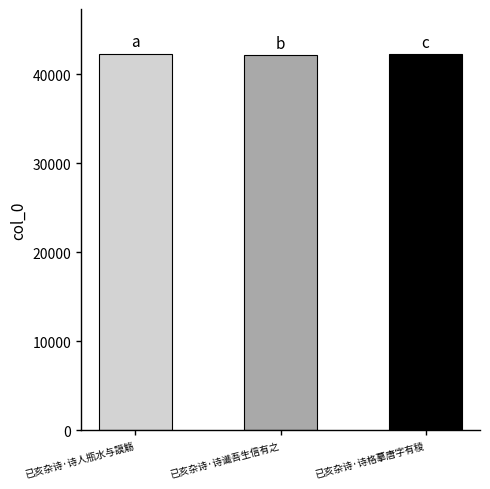

Where is the data nearest to the value 42190?

已亥杂诗·诗格摹唐字有稜